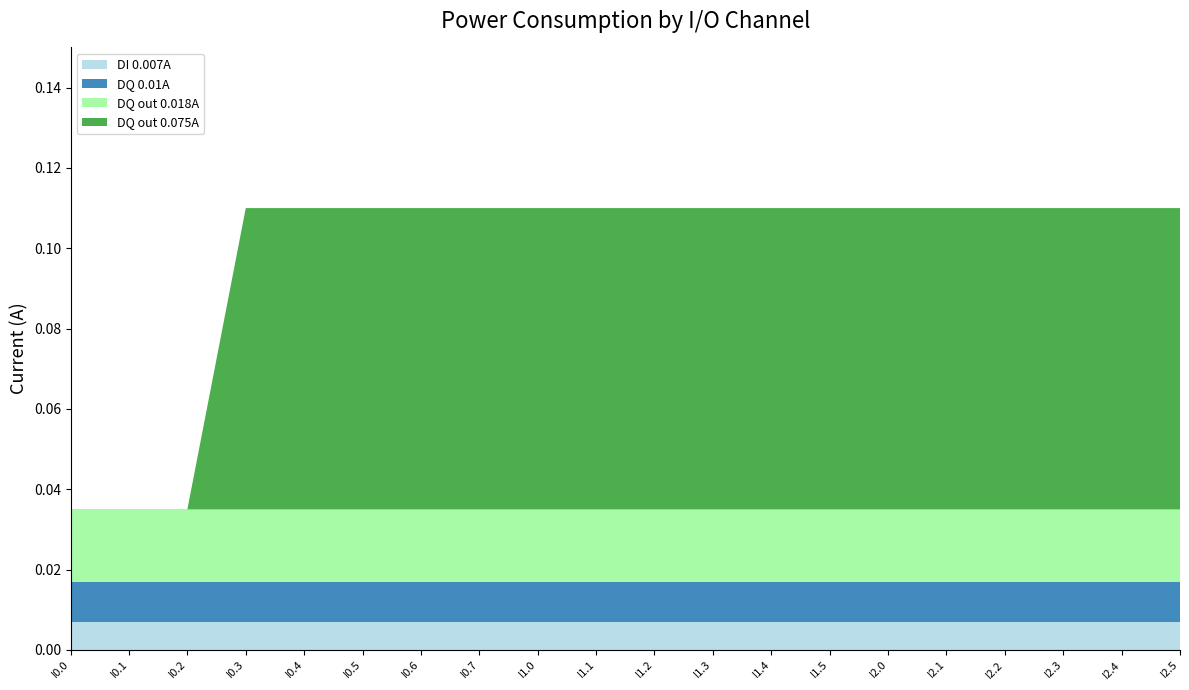

Reading left to right, list all the values displayed in this chart.

DI 0.007A: I0.0=0.0	I0.1=0.0	I0.2=0.0	I0.3=0.0	I0.4=0.0	I0.5=0.0	I0.6=0.0	I0.7=0.0	I1.0=0.0	I1.1=0.0	I1.2=0.0	I1.3=0.0	I1.4=0.0	I1.5=0.0	I2.0=0.0	I2.1=0.0	I2.2=0.0	I2.3=0.0	I2.4=0.0	I2.5=0.0
DQ 0.01A: I0.0=0.0	I0.1=0.0	I0.2=0.0	I0.3=0.0	I0.4=0.0	I0.5=0.0	I0.6=0.0	I0.7=0.0	I1.0=0.0	I1.1=0.0	I1.2=0.0	I1.3=0.0	I1.4=0.0	I1.5=0.0	I2.0=0.0	I2.1=0.0	I2.2=0.0	I2.3=0.0	I2.4=0.0	I2.5=0.0
DQ out 0.018A: I0.0=0.0	I0.1=0.0	I0.2=0.0	I0.3=0.0	I0.4=0.0	I0.5=0.0	I0.6=0.0	I0.7=0.0	I1.0=0.0	I1.1=0.0	I1.2=0.0	I1.3=0.0	I1.4=0.0	I1.5=0.0	I2.0=0.0	I2.1=0.0	I2.2=0.0	I2.3=0.0	I2.4=0.0	I2.5=0.0
DQ out 0.075A: I0.0=0.0	I0.1=0.0	I0.2=0.0	I0.3=0.1	I0.4=0.1	I0.5=0.1	I0.6=0.1	I0.7=0.1	I1.0=0.1	I1.1=0.1	I1.2=0.1	I1.3=0.1	I1.4=0.1	I1.5=0.1	I2.0=0.1	I2.1=0.1	I2.2=0.1	I2.3=0.1	I2.4=0.1	I2.5=0.1